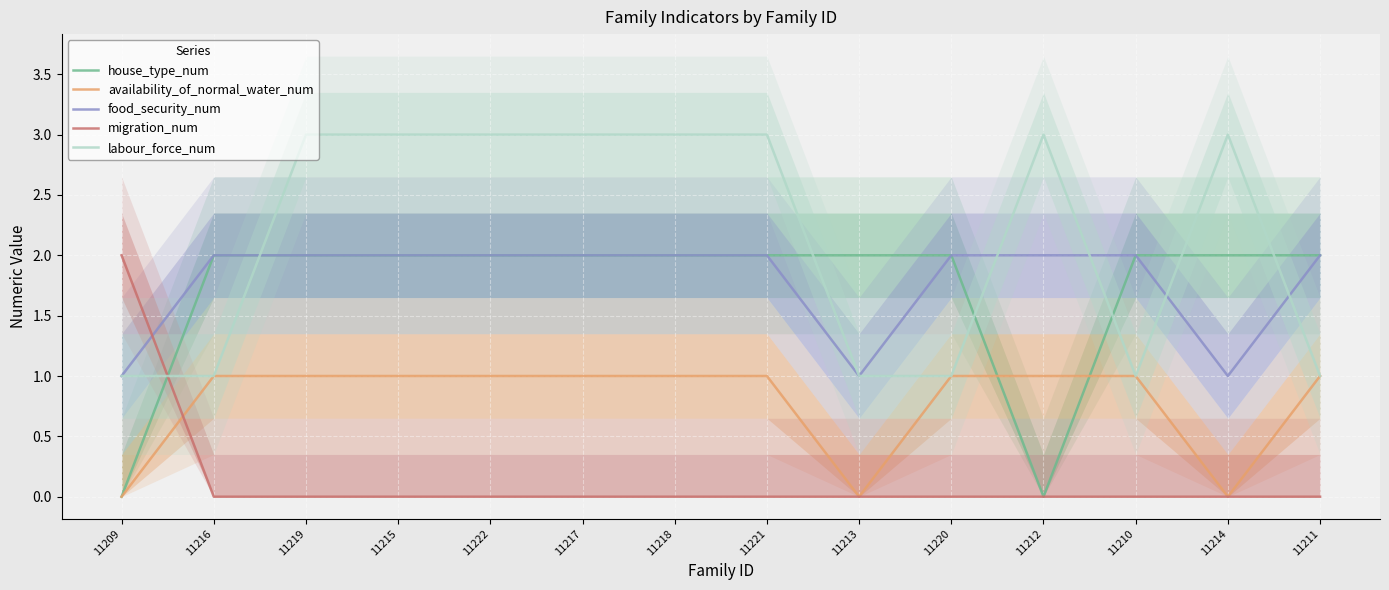

At which category is the sum across all series the highest?

11219